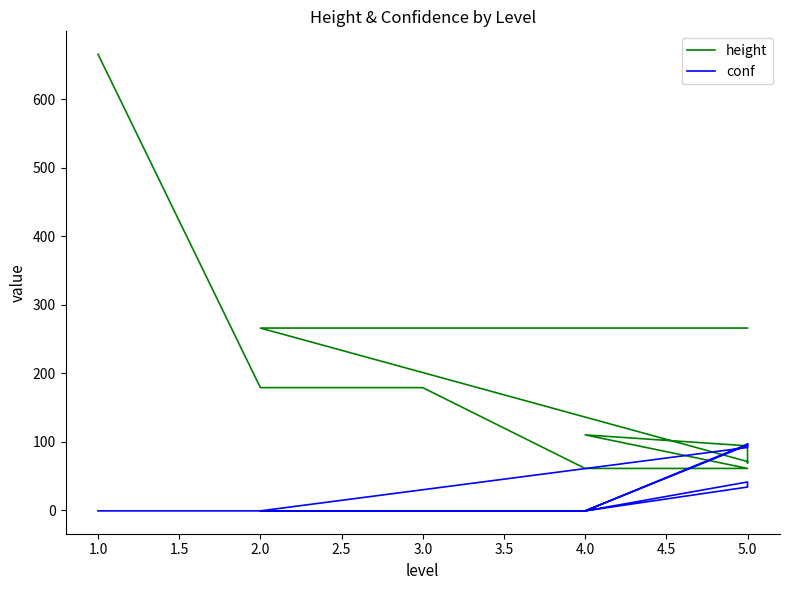

Reading left to right, what are all the values shown in this chart?

height: 666.0	179.0	179.0	61.0	61.0	61.0	110.0	94.0	69.0	71.0	266.0	266.0	266.0	266.0
conf: -1.0	-1.0	-1.0	-1.0	33.8	41.2	-1.0	96.5	97.0	91.7	-1.0	-1.0	-1.0	95.0